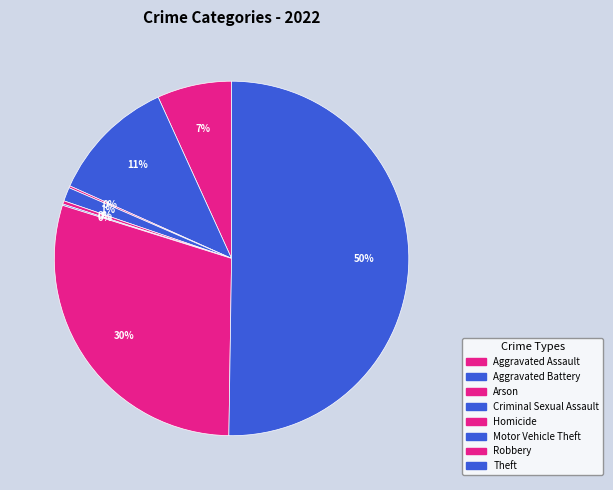

Which category has the smallest portion of the pie?

Motor Vehicle Theft